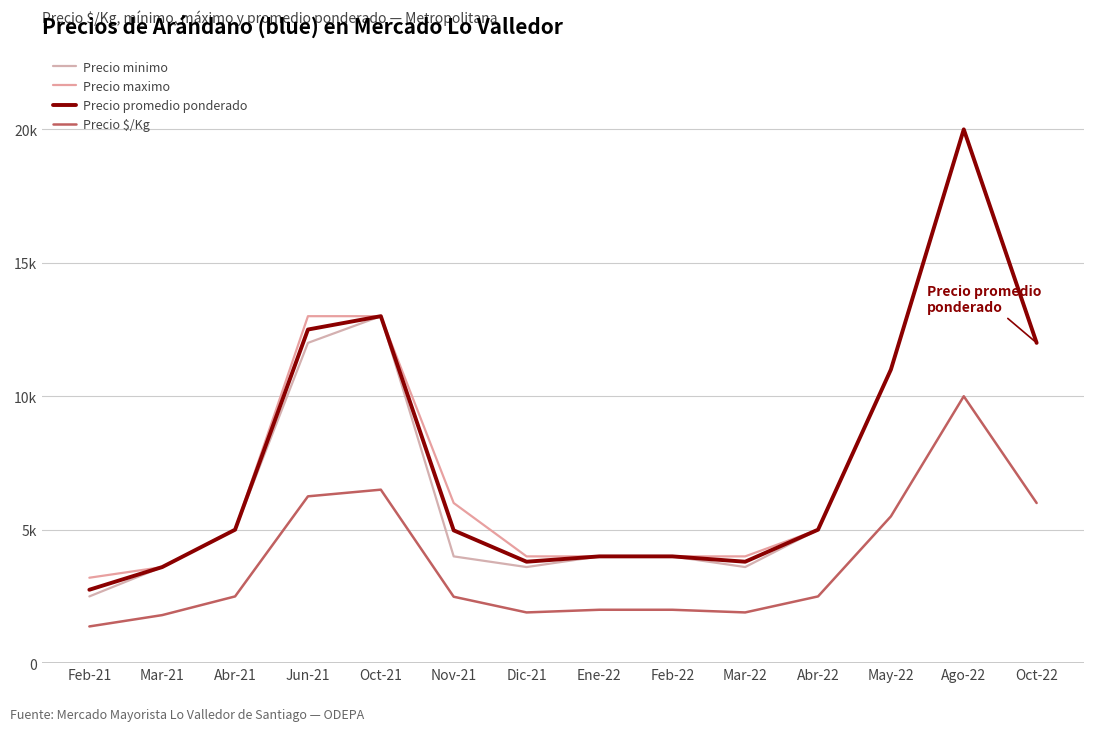

List the series in order of their peak value, lowest first.

Precio $/Kg, Precio minimo, Precio maximo, Precio promedio ponderado